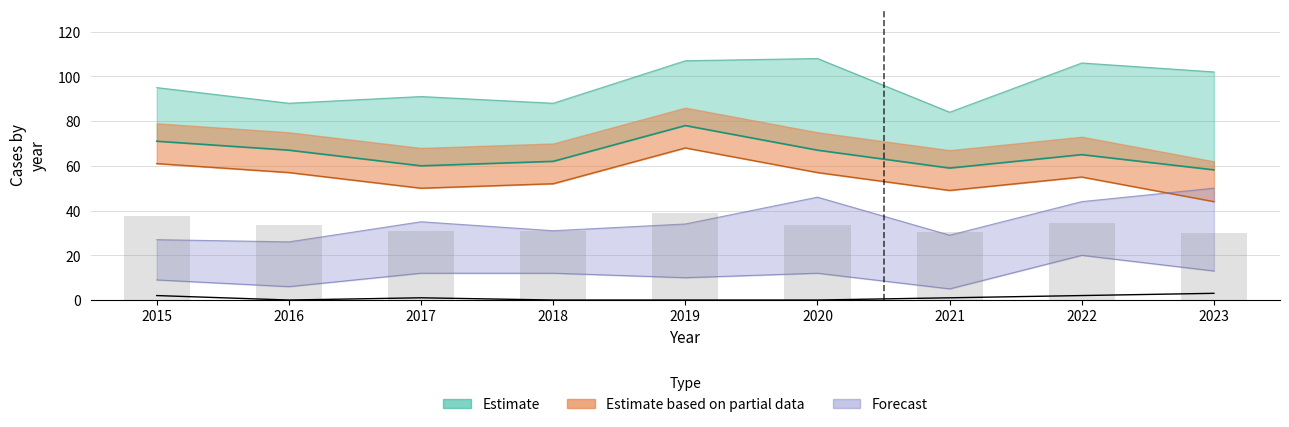

What is the average value of the Criminal Sexual Assault series?

1